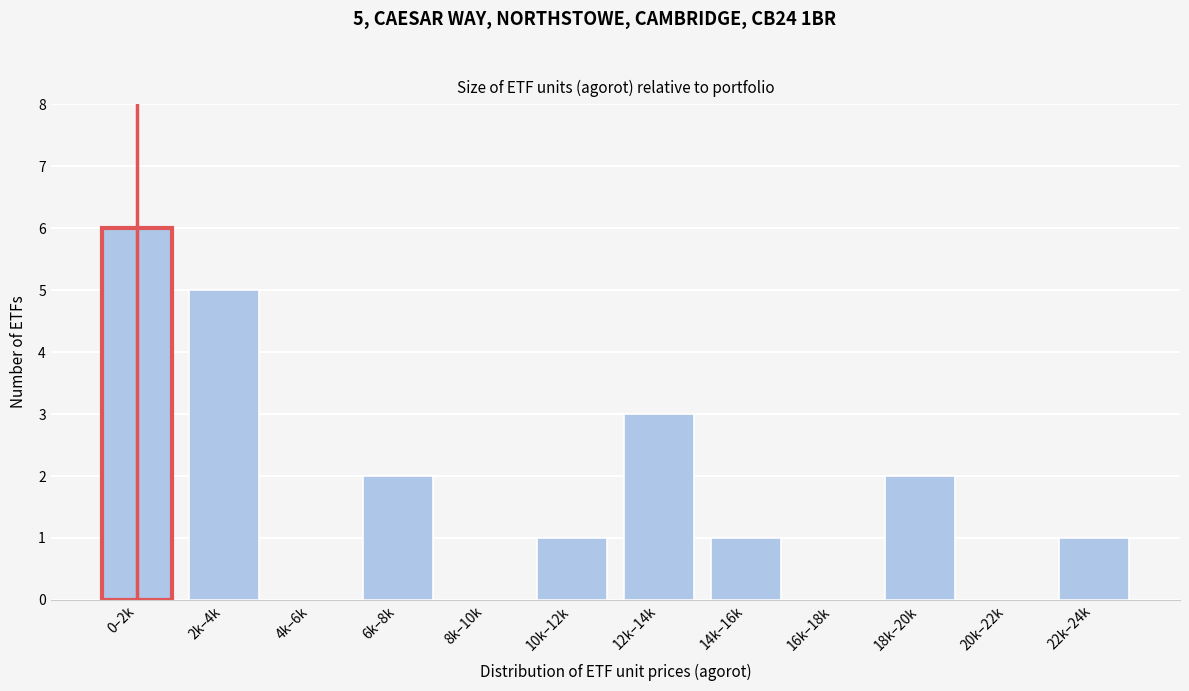

Reading left to right, list all the values displayed in this chart.

0–2k=6	2k–4k=5	4k–6k=0	6k–8k=2	8k–10k=0	10k–12k=1	12k–14k=3	14k–16k=1	16k–18k=0	18k–20k=2	20k–22k=0	22k–24k=1